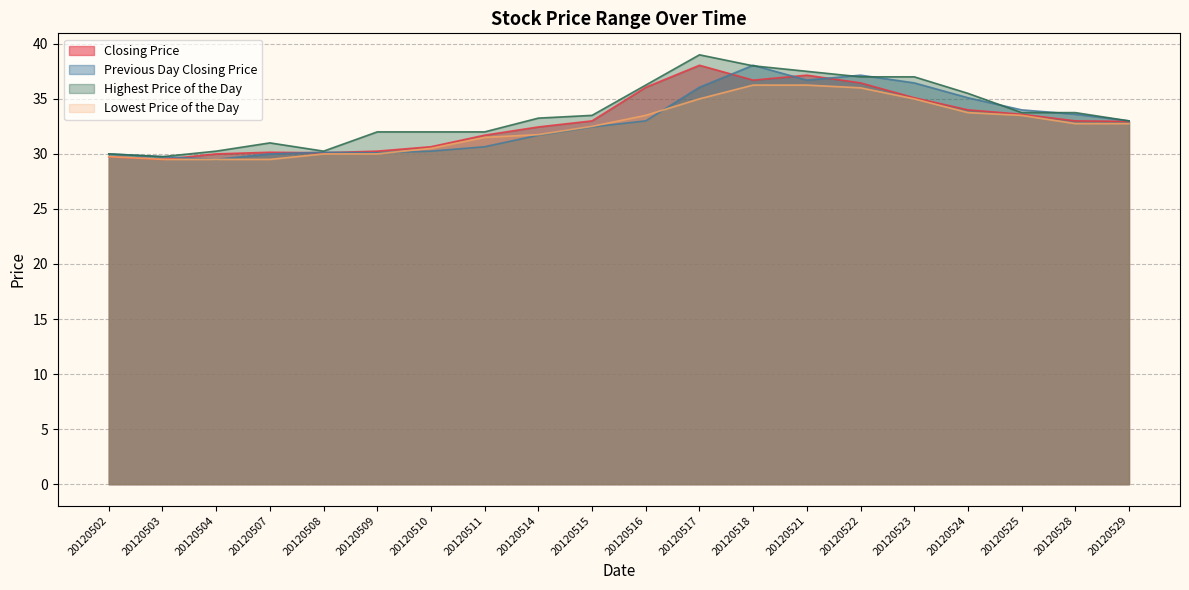

Rank the categories by Lowest Price of the Day value from lowest to highest.

20120503, 20120504, 20120507, 20120502, 20120508, 20120509, 20120510, 20120511, 20120514, 20120515, 20120528, 20120529, 20120516, 20120525, 20120524, 20120517, 20120523, 20120522, 20120518, 20120521